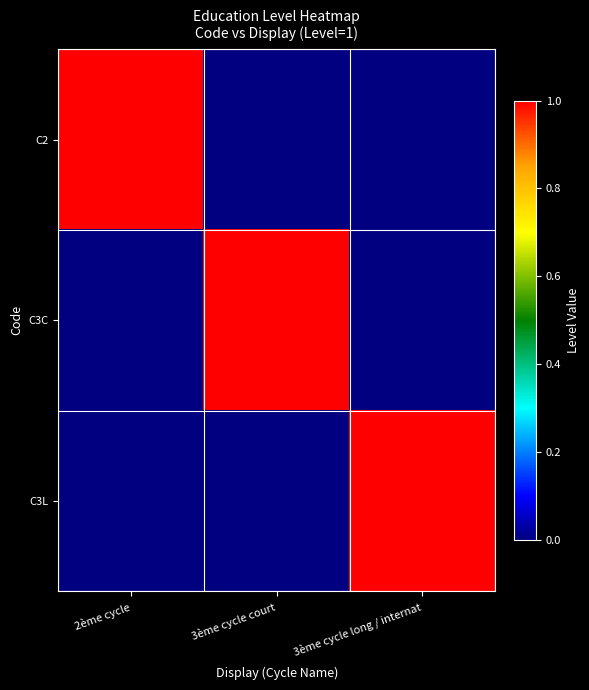

Reading left to right, extract all data points from this chart.

C2: 2ème cycle=1	3ème cycle court=0	3ème cycle long / internat=0
C3C: 2ème cycle=0	3ème cycle court=1	3ème cycle long / internat=0
C3L: 2ème cycle=0	3ème cycle court=0	3ème cycle long / internat=1